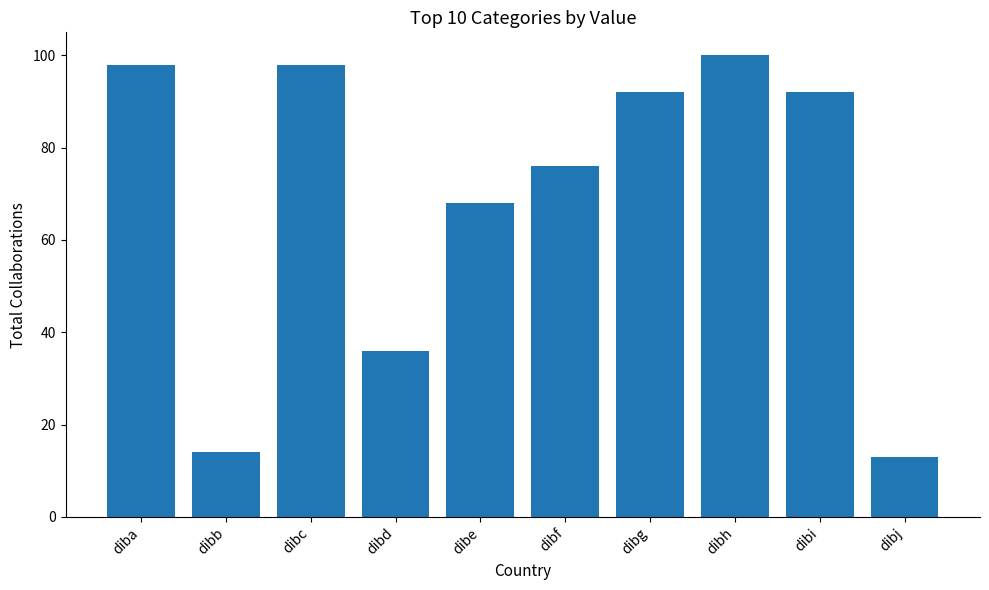

Is it true that the value at dibf is 111?

False